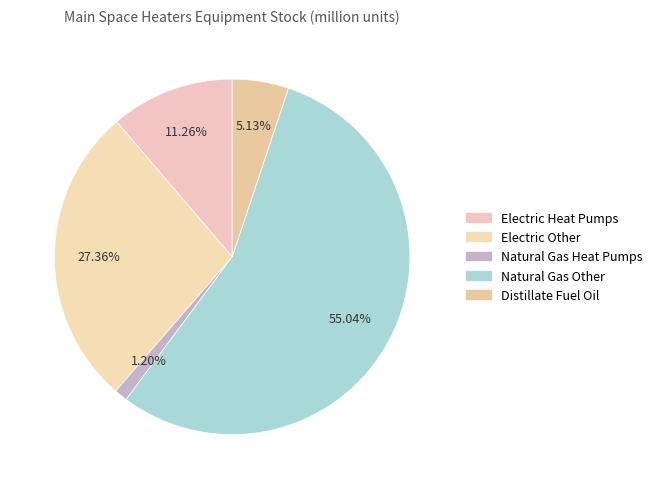

To the nearest percent, what portion does Electric Other represent?

27%